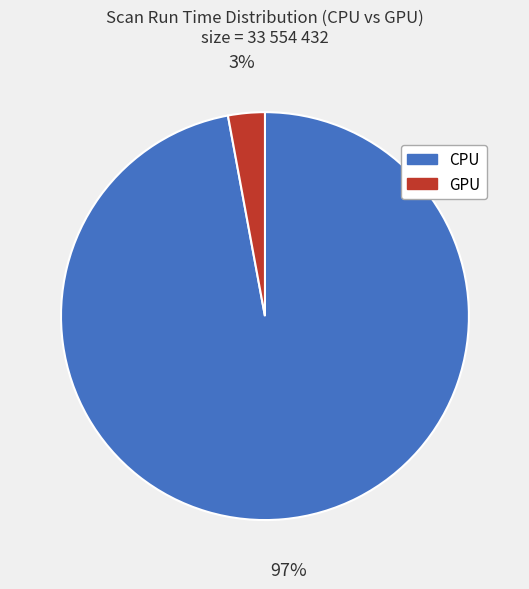

Does GPU account for over 50% of the chart?

No